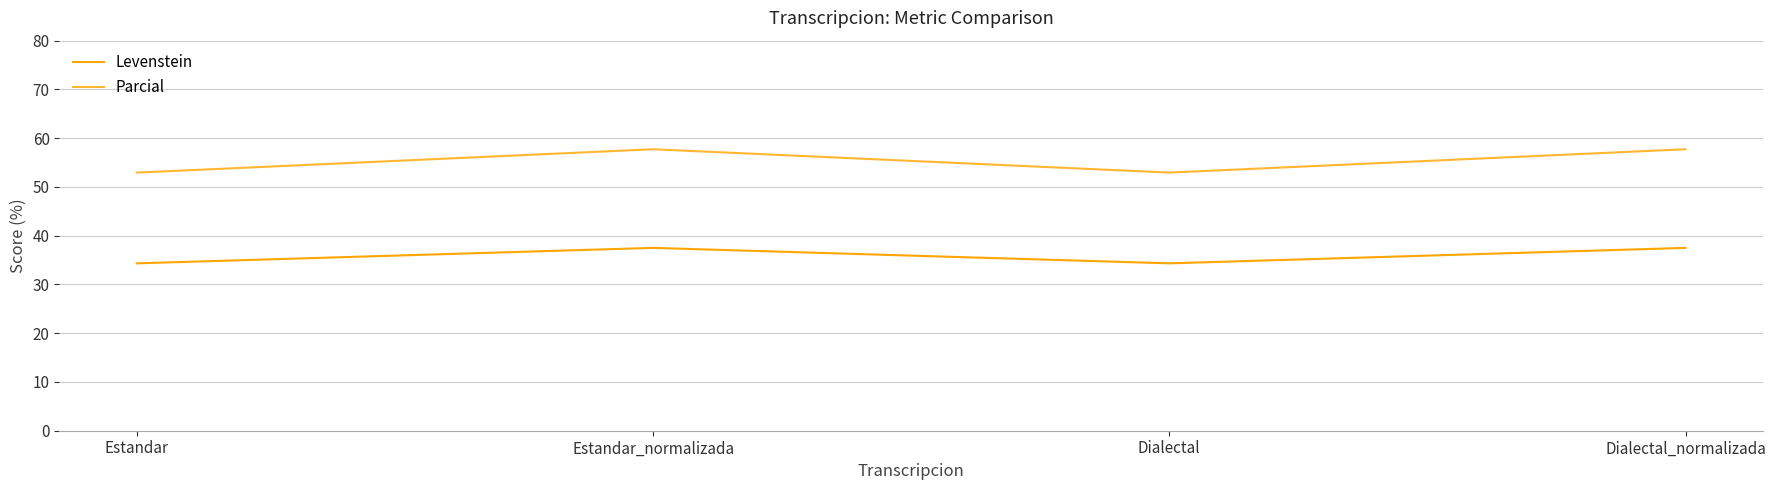

Is the value of Parcial at Estandar_normalizada greater than the value of Levenstein at Dialectal?

Yes